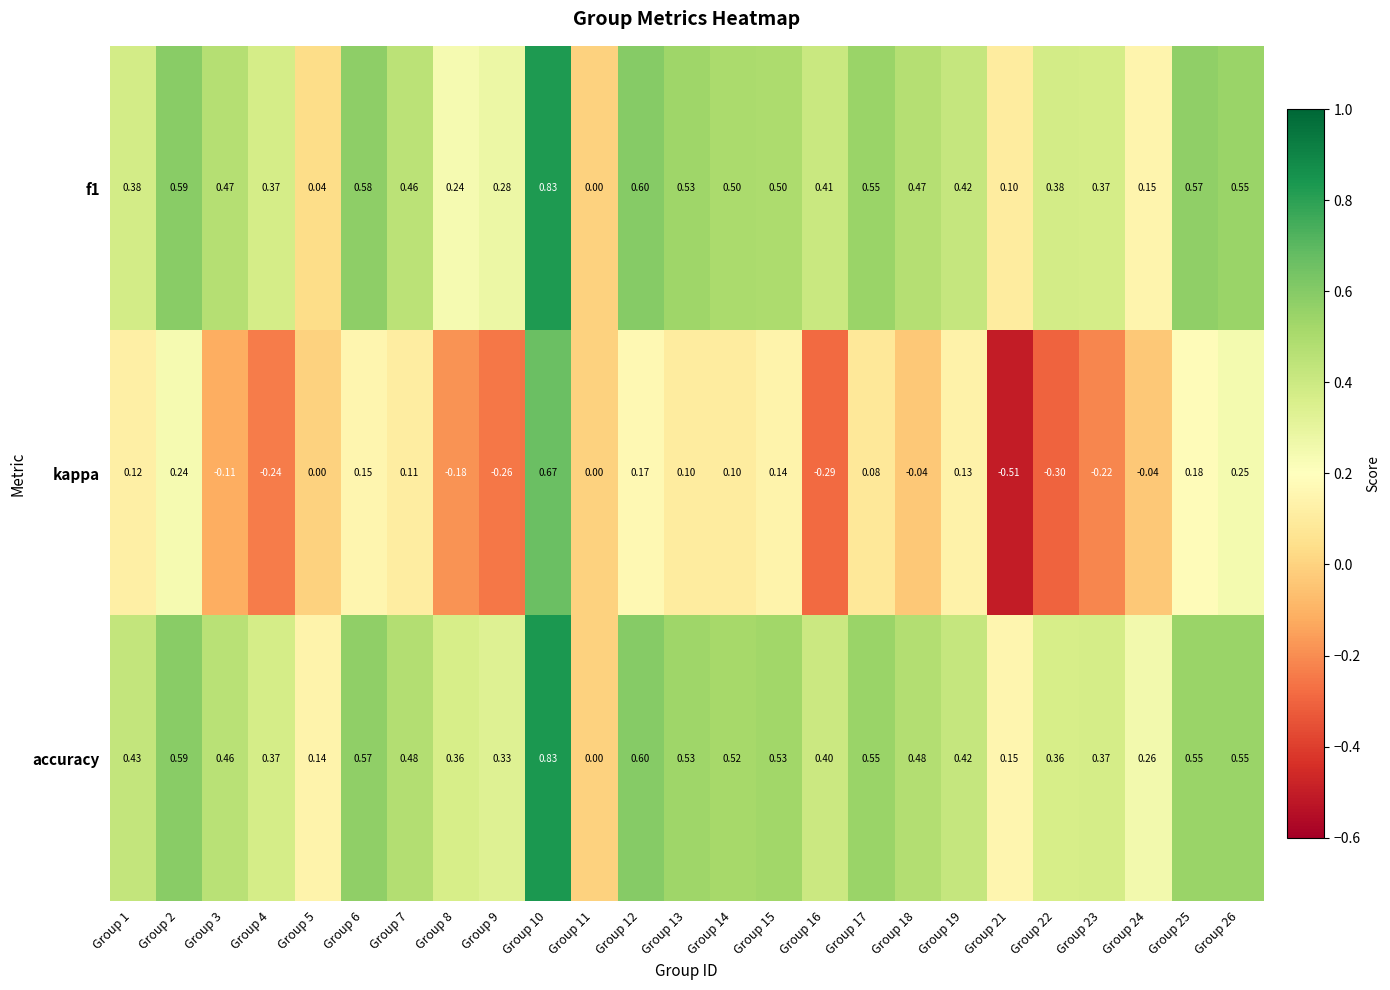

Which series has the largest total across all categories?

accuracy